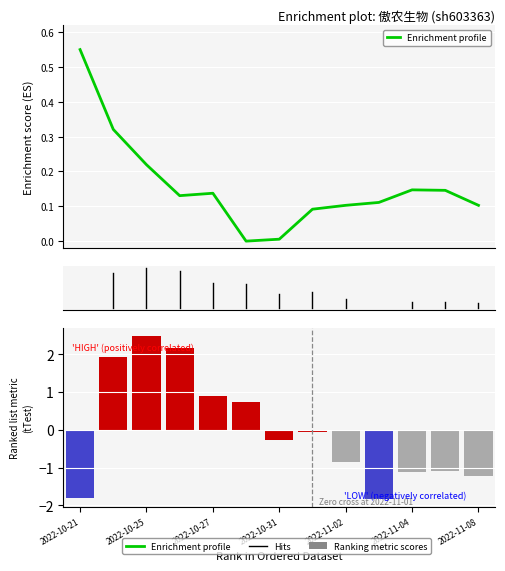

What position from the left is 2022-10-24?

2